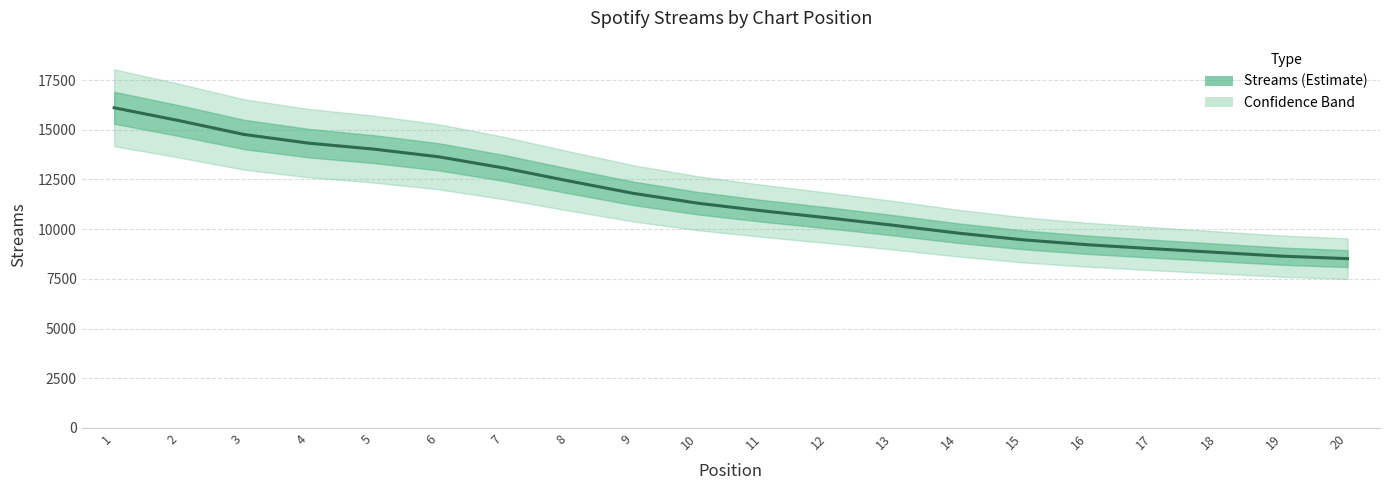

Is this an area chart (filled region under the line)?

No